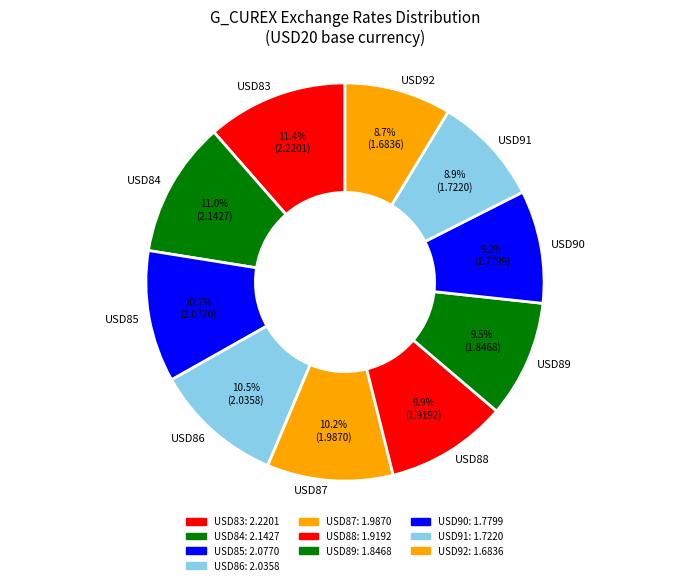

What percentage is NOT represented by USD87?

89.8%